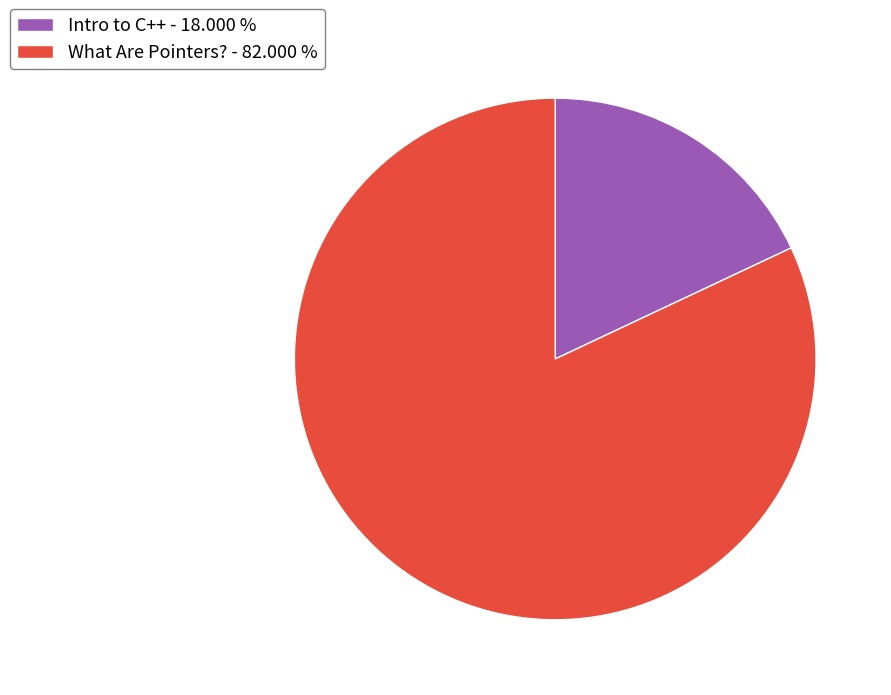

Between What Are Pointers? - 82.000 % and Intro to C++ - 18.000 %, which is larger?

What Are Pointers? - 82.000 %